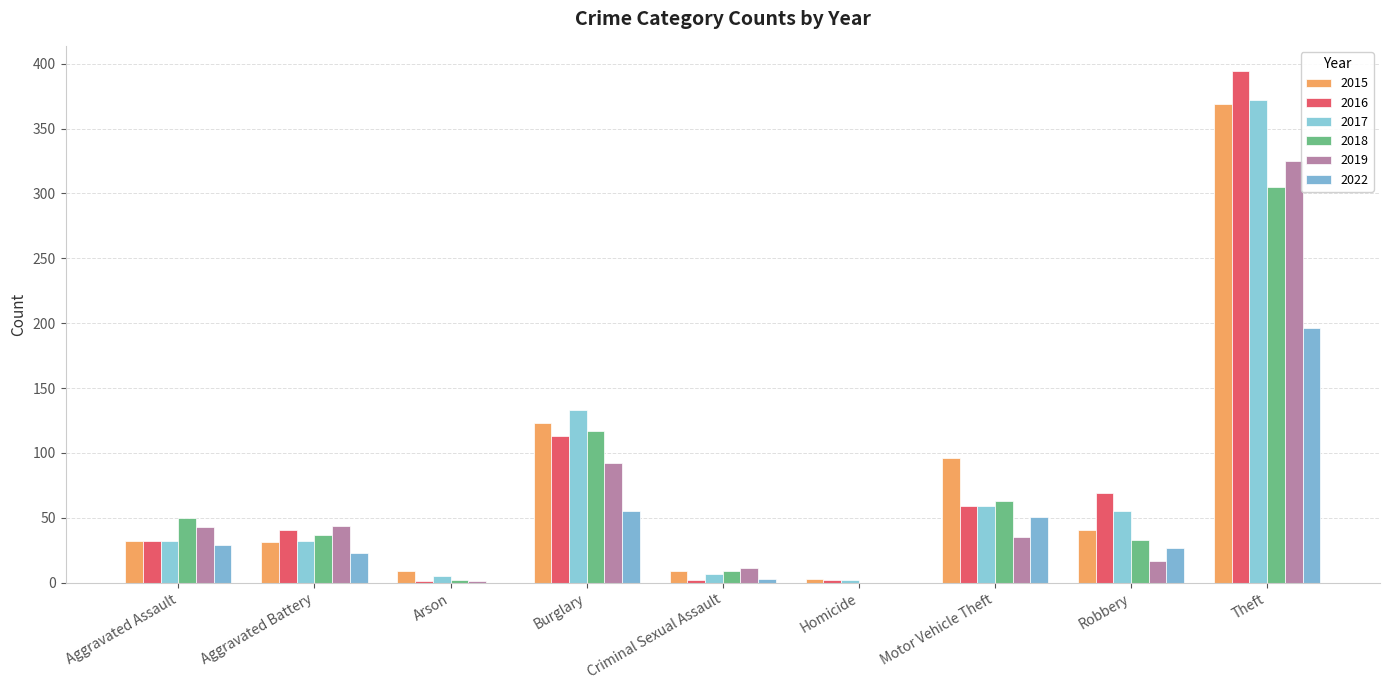

What is the sum of the 2019 values at Aggravated Battery and Motor Vehicle Theft?

79